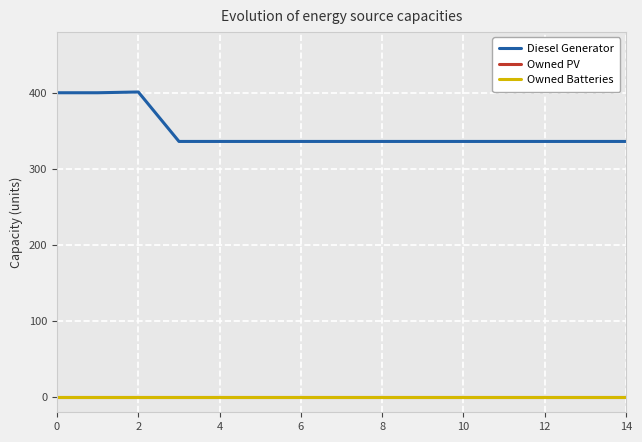

Does the chart have visible grid lines?

Yes